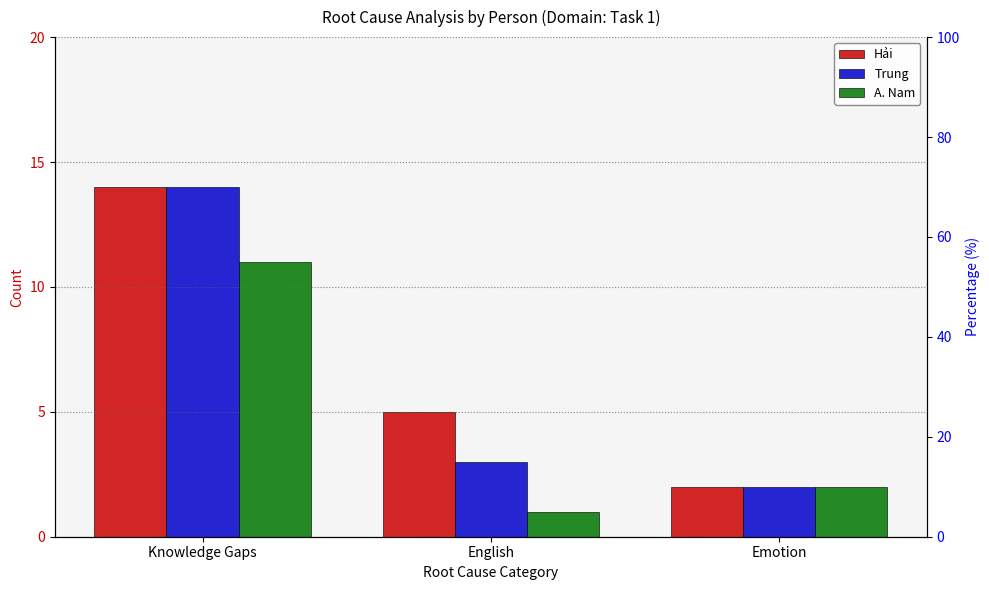

List the series in order of their overall mean, lowest first.

A. Nam, Trung, Hải